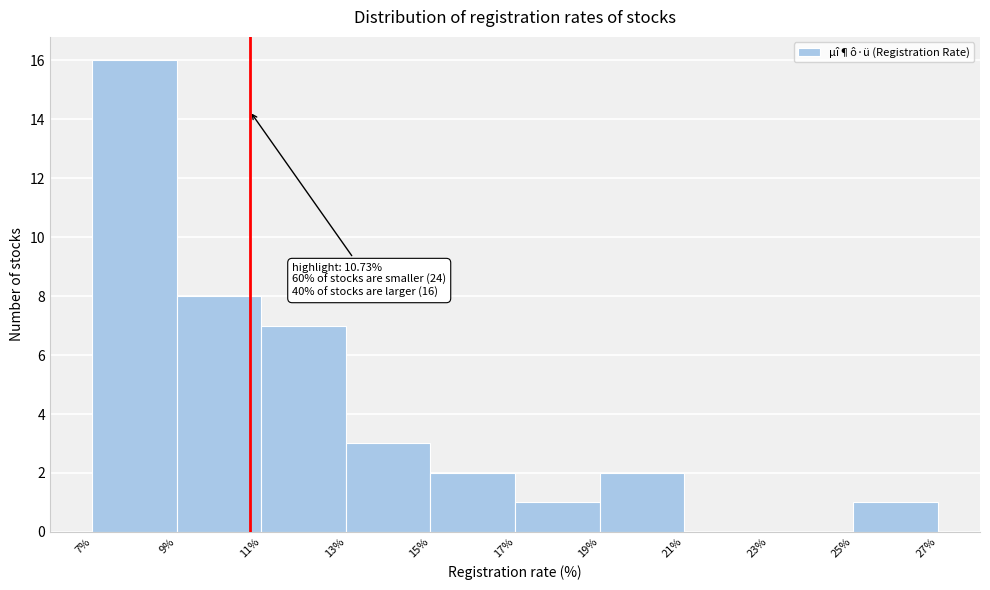

Over which range of the x-axis is the bar tallest?

7% to 9%